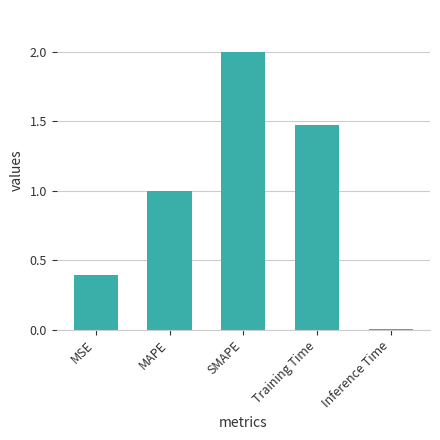

List the labels in order of value, smallest first.

Inference Time, MSE, MAPE, Training Time, SMAPE